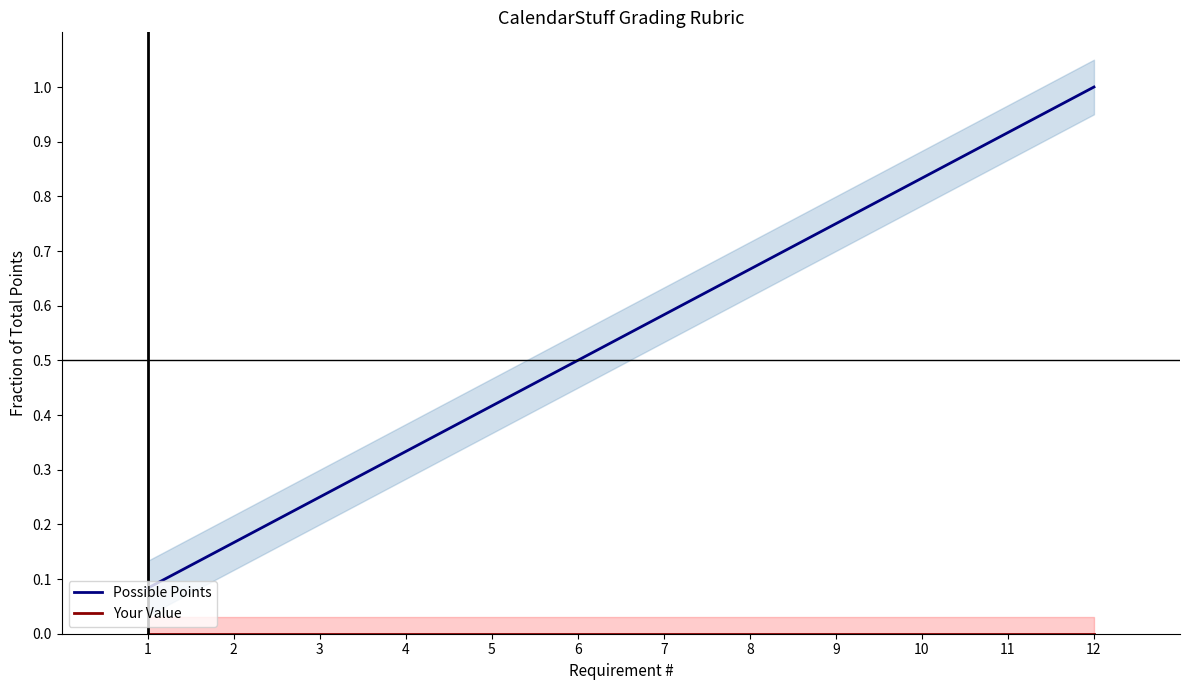

True or false: Your Value and Possible Points cross at least once.

False